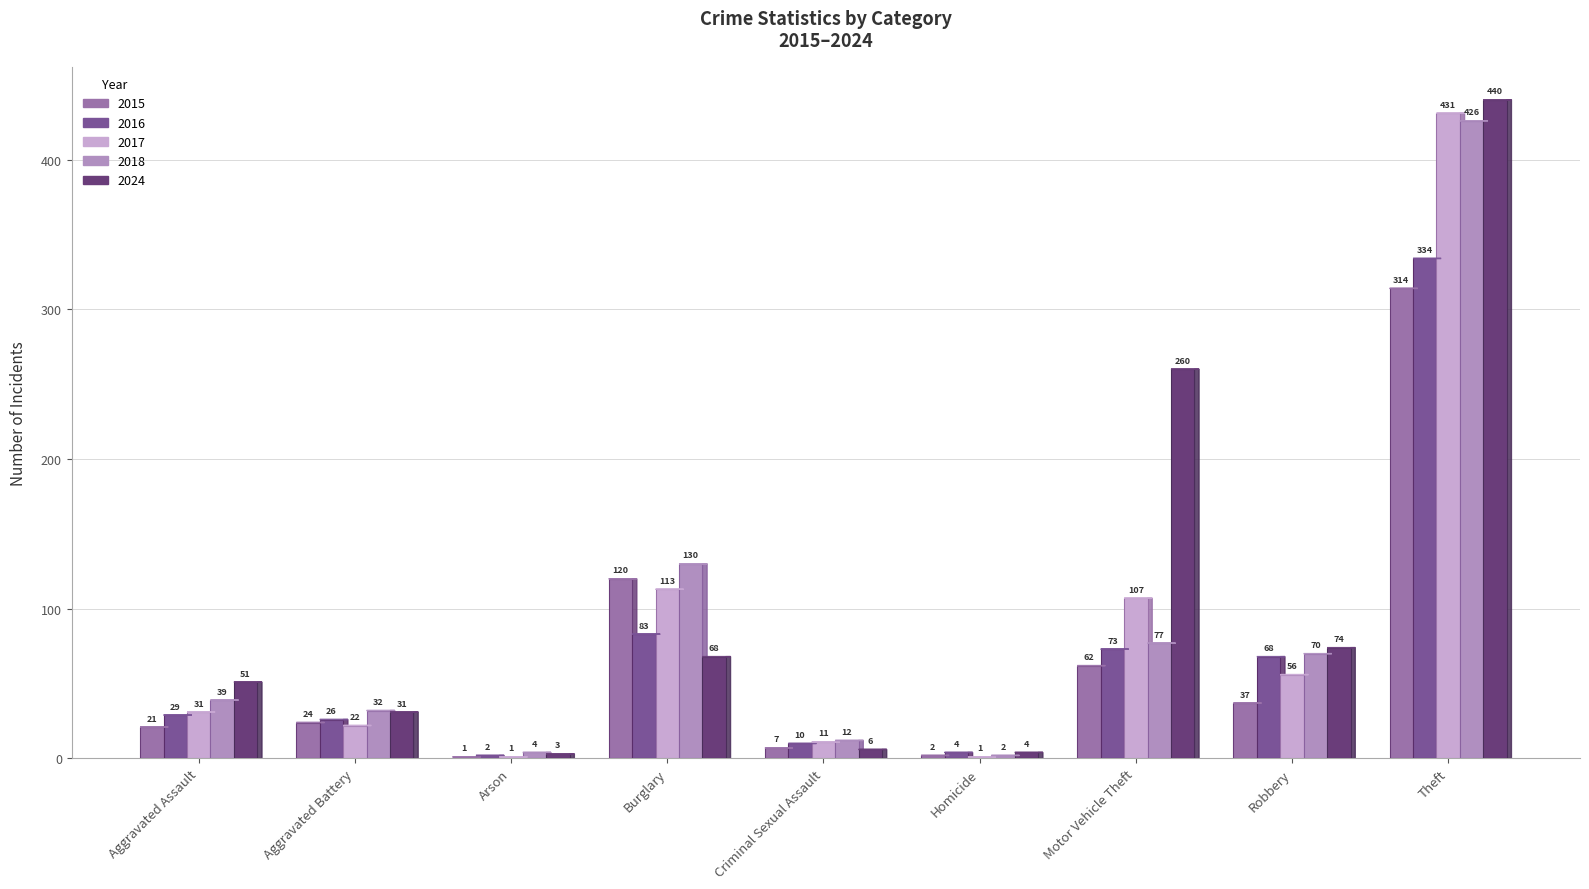

True or false: 2024 has a value of 3 at Arson.

True